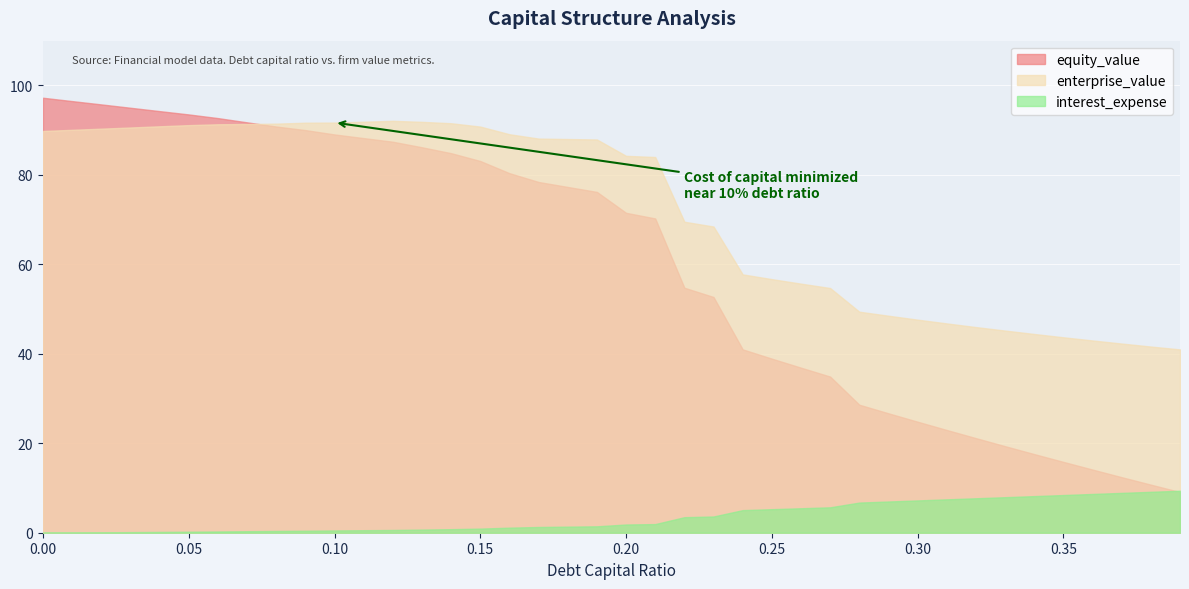

How many values in the equity_value series are below 76?

20